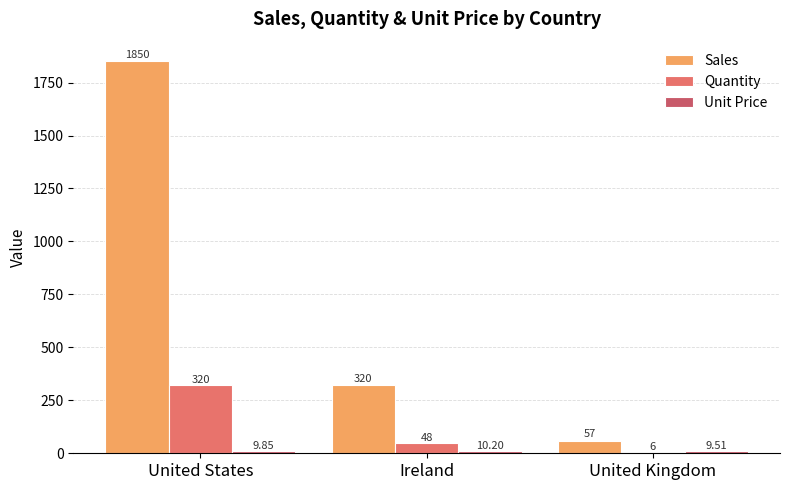

How many distinct data groups are displayed?

3